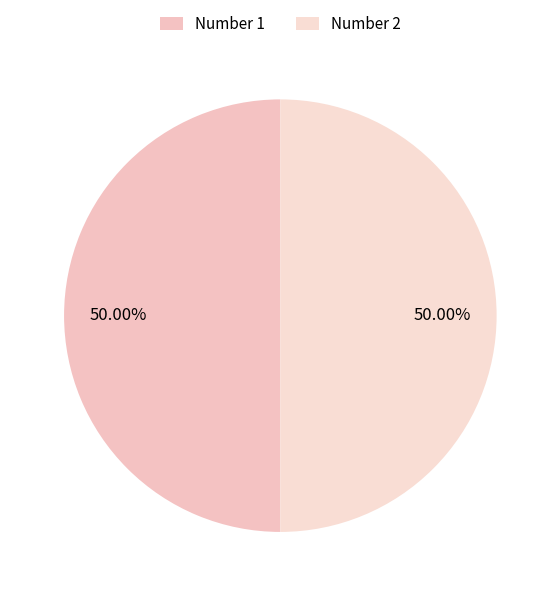

Count the number of slices in the pie.

2